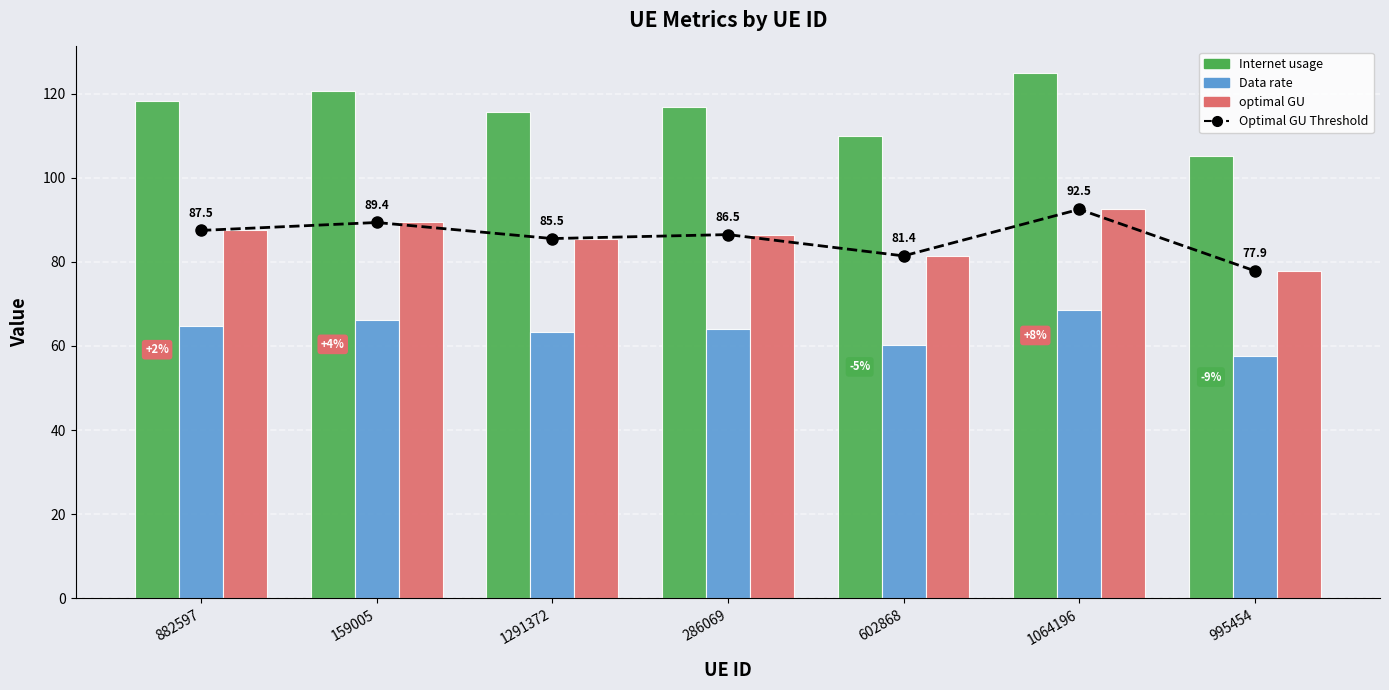

What is the difference between the maximum and minimum values in the Internet usage series?

19.8